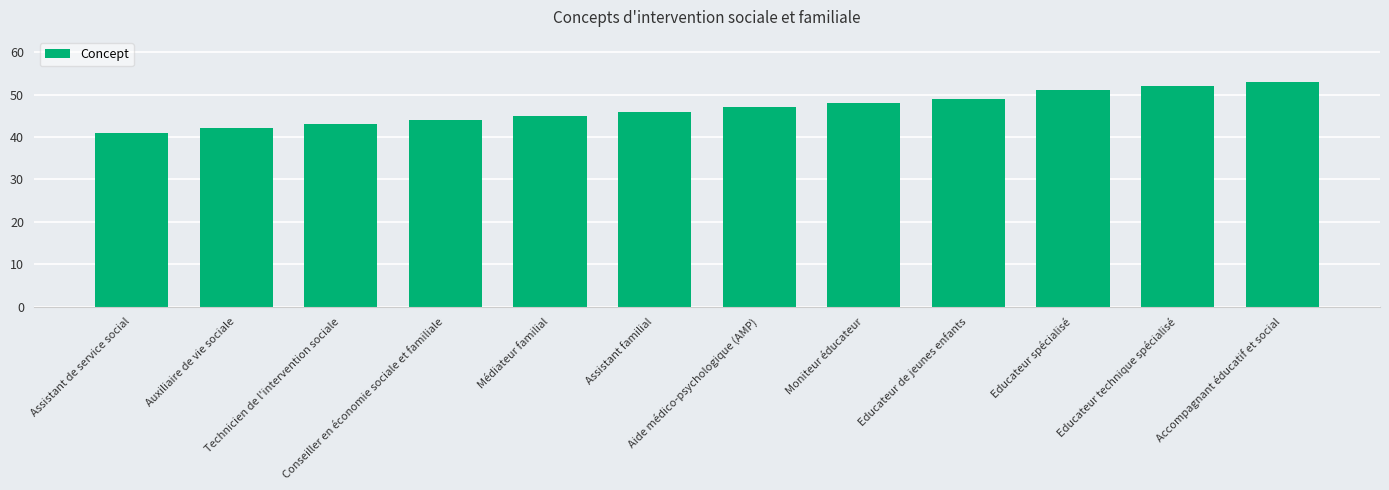

Is it true that the value at Technicien de l'intervention sociale is 58?

False